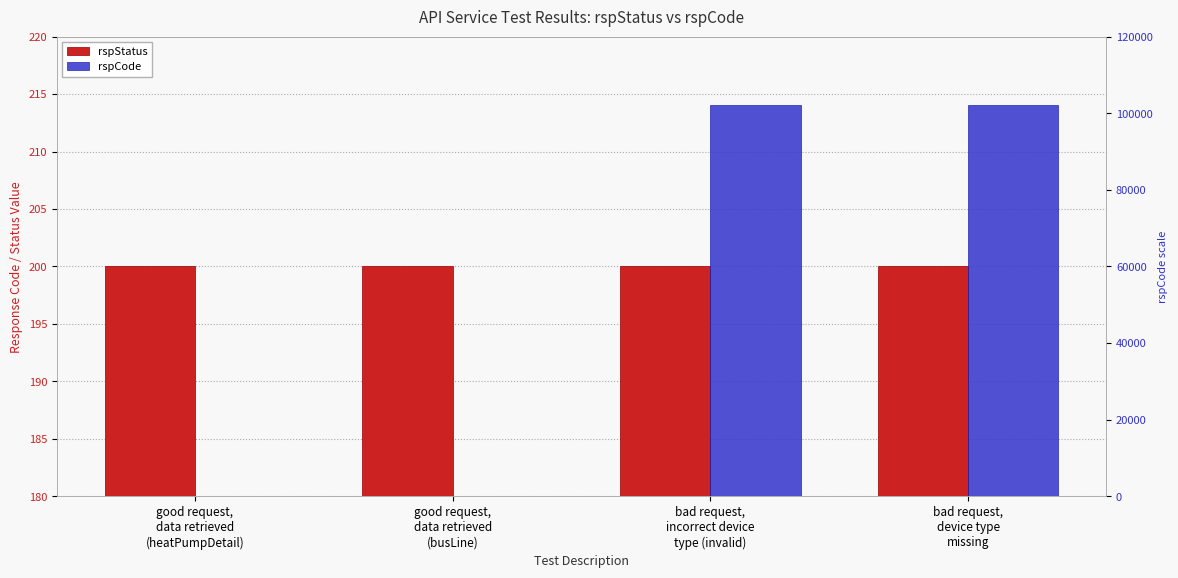

Is the value of rspStatus at good request,
data retrieved
(busLine) greater than the value of rspCode at good request,
data retrieved
(heatPumpDetail)?

No